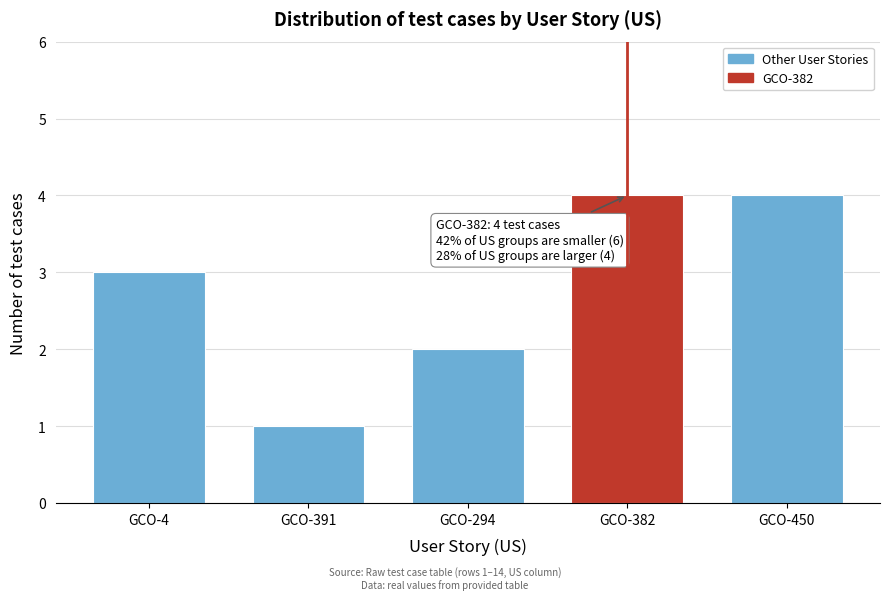

Reading left to right, extract all data points from this chart.

GCO-4=3	GCO-391=1	GCO-294=2	GCO-382=4	GCO-450=4